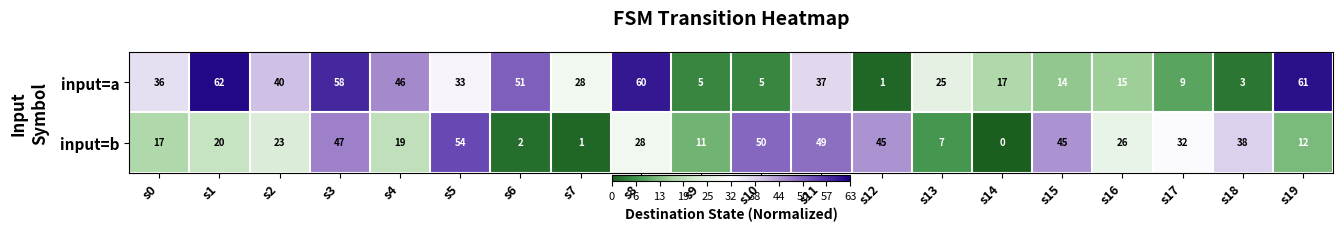

Rank the series at s9 from highest to lowest value.

input=b, input=a